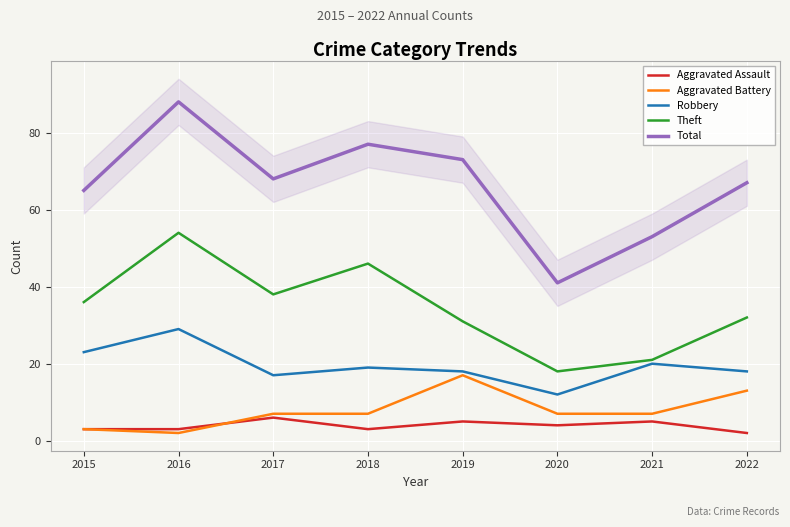

Reading right to left, extract all data points from this chart.

Aggravated Assault: 2022=2	2021=5	2020=4	2019=5	2018=3	2017=6	2016=3	2015=3
Aggravated Battery: 2022=13	2021=7	2020=7	2019=17	2018=7	2017=7	2016=2	2015=3
Robbery: 2022=18	2021=20	2020=12	2019=18	2018=19	2017=17	2016=29	2015=23
Theft: 2022=32	2021=21	2020=18	2019=31	2018=46	2017=38	2016=54	2015=36
Total: 2022=67	2021=53	2020=41	2019=73	2018=77	2017=68	2016=88	2015=65